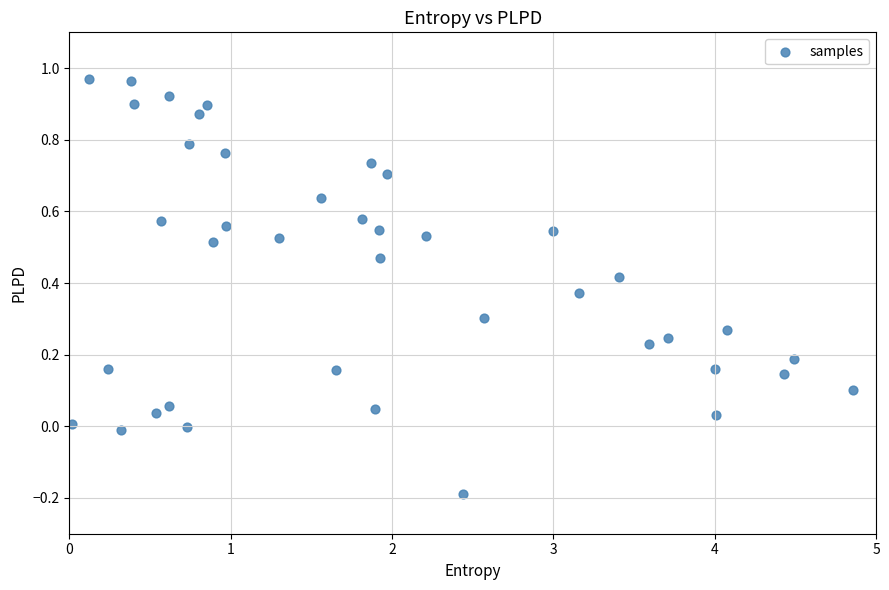

What is the range of X values (max minus min)?

4.8